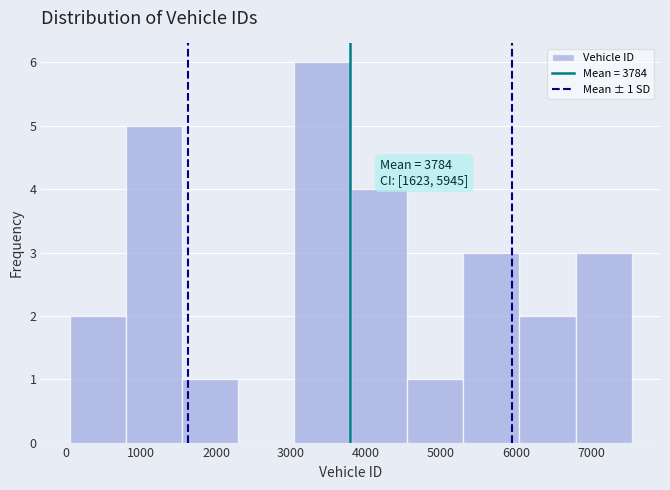

Over which range of the x-axis is the bar tallest?

3000 to 3800